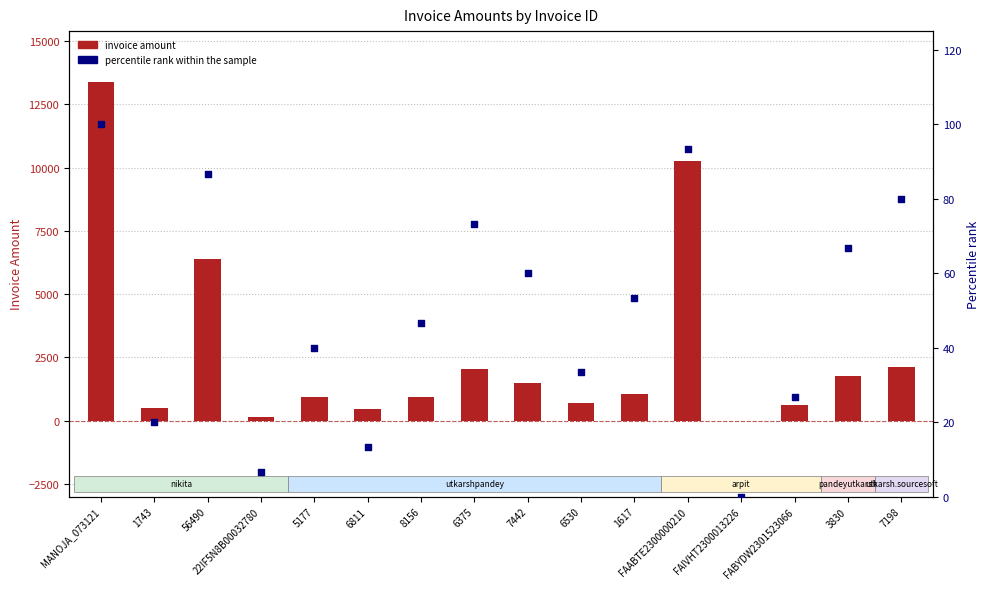

At how many categories does at least one series exceed 10048?

2